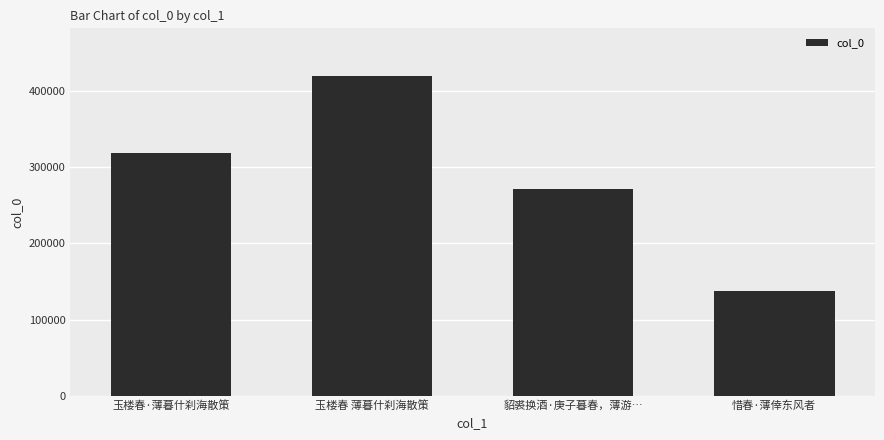

How many bars are there in total?

4